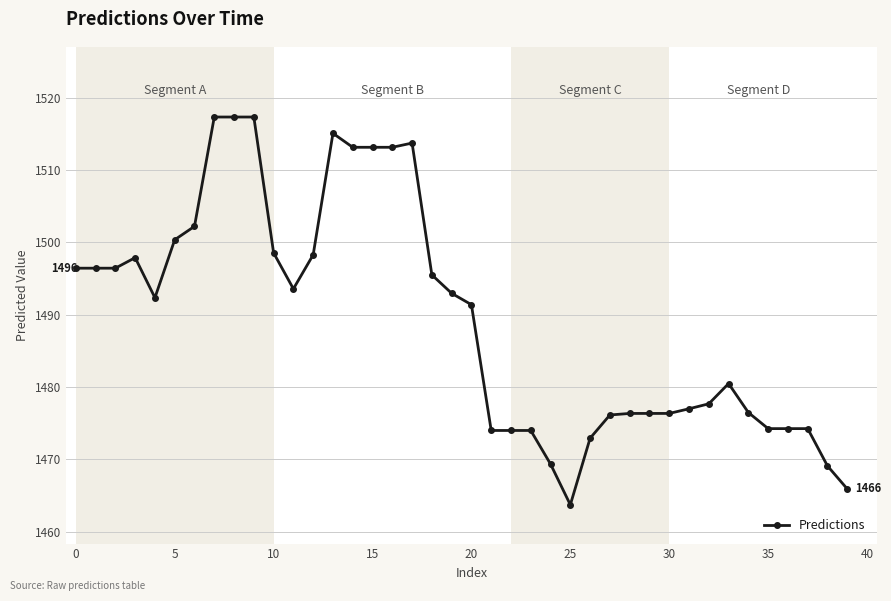

What is the sum of all values?

59574.9